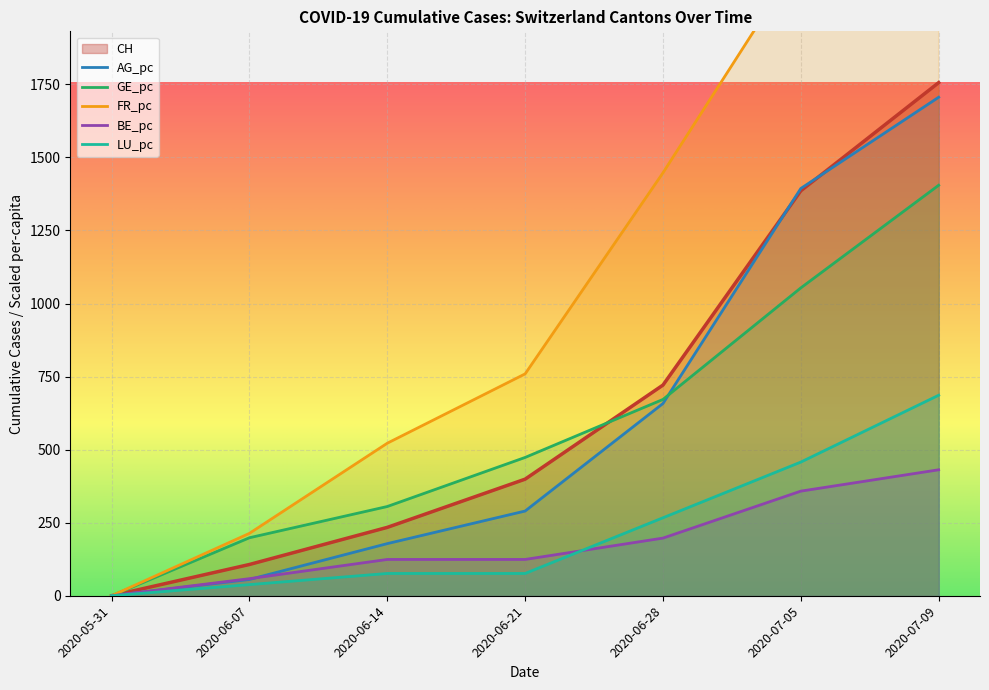

At which label does BE_pc first exceed 124?

2020-06-14